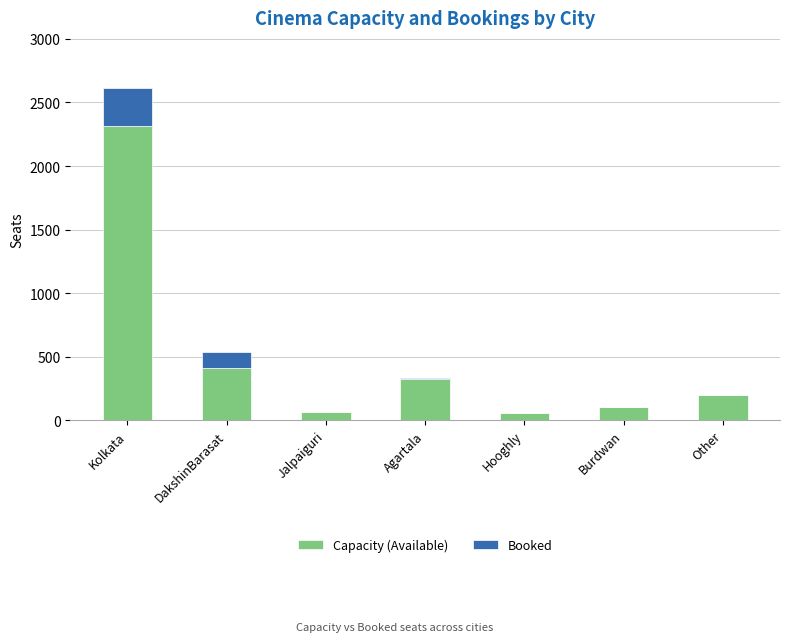

What is the sum of the Capacity (Available) values at Agartala and Kolkata?

2638